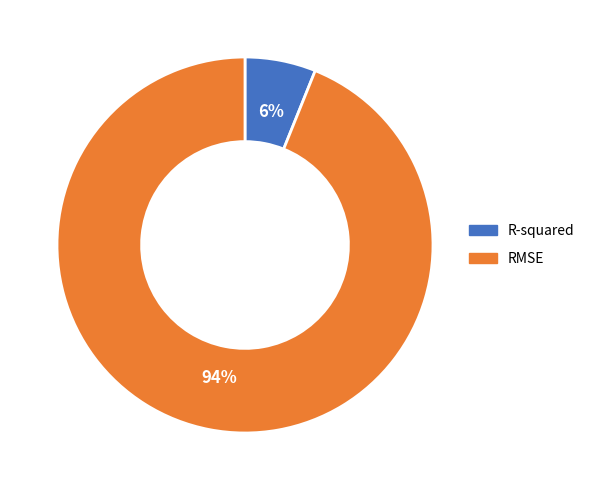

Do RMSE and R-squared together represent more than half of the pie?

Yes